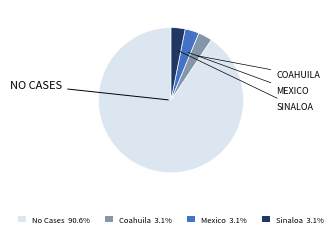

Does any single category account for the majority?

Yes